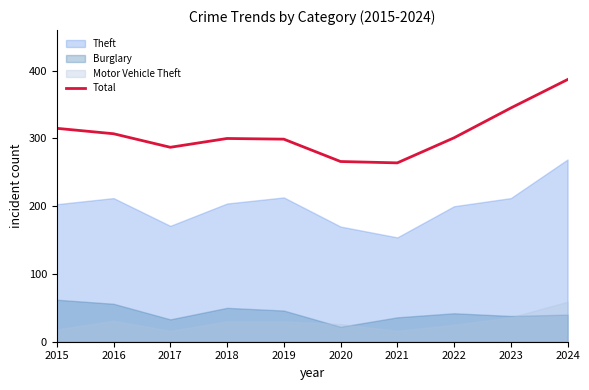

Rank the categories by value from highest to lowest.

2024, 2023, 2015, 2016, 2022, 2018, 2019, 2017, 2020, 2021